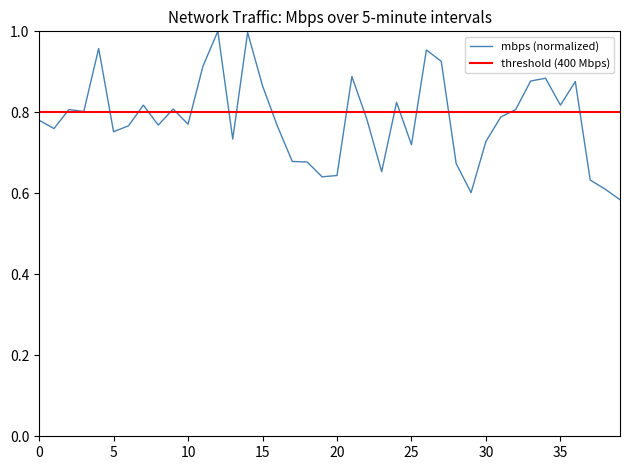

What is the sum of all values?

31.3